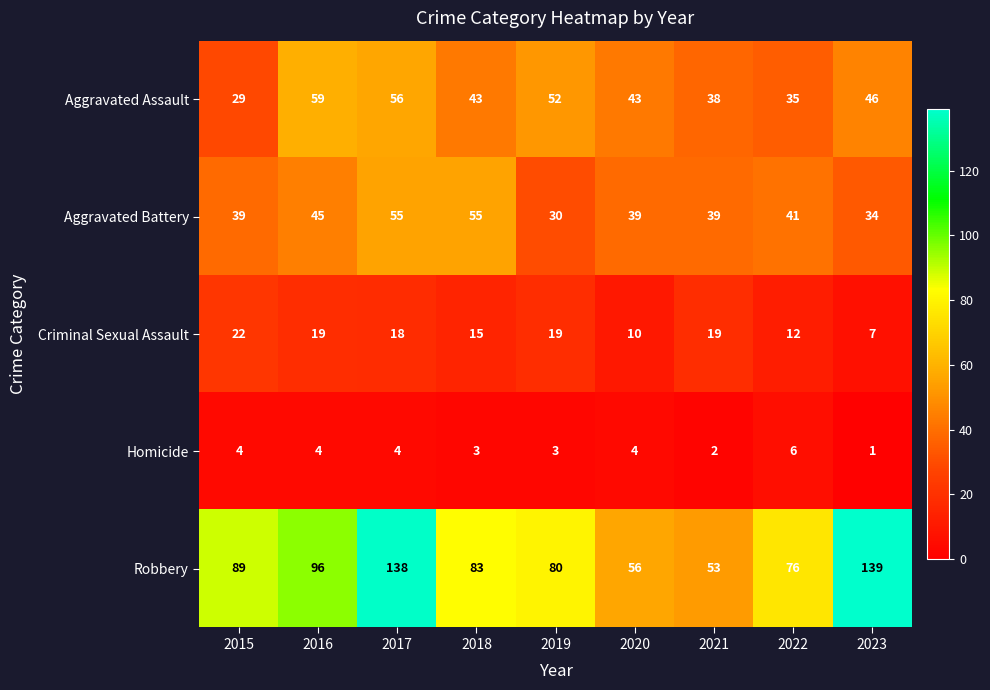

Read the Robbery value at 2022, to the nearest 5.

75